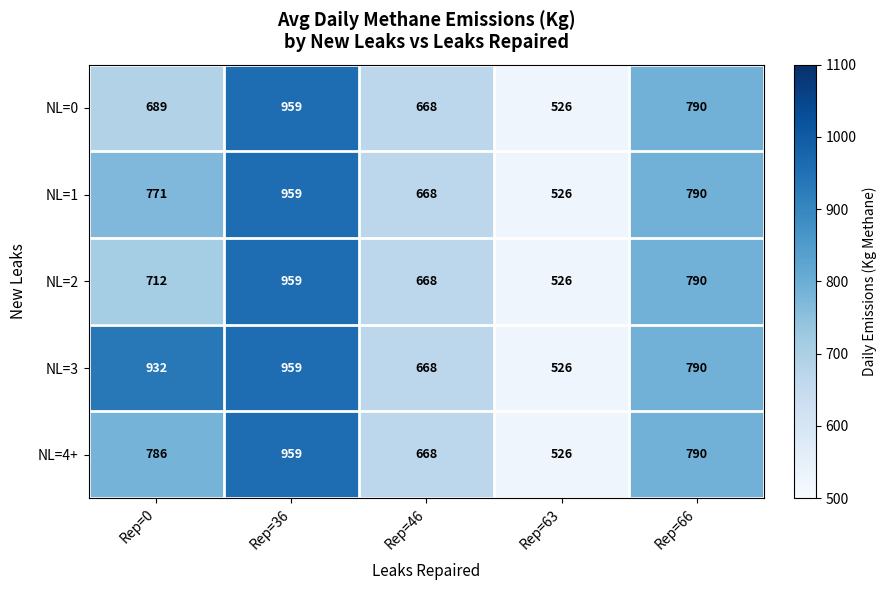

Reading right to left, extract all data points from this chart.

NL=0: 790	526	668	959	689
NL=1: 790	526	668	959	771
NL=2: 790	526	668	959	712
NL=3: 790	526	668	959	932
NL=4+: 790	526	668	959	786